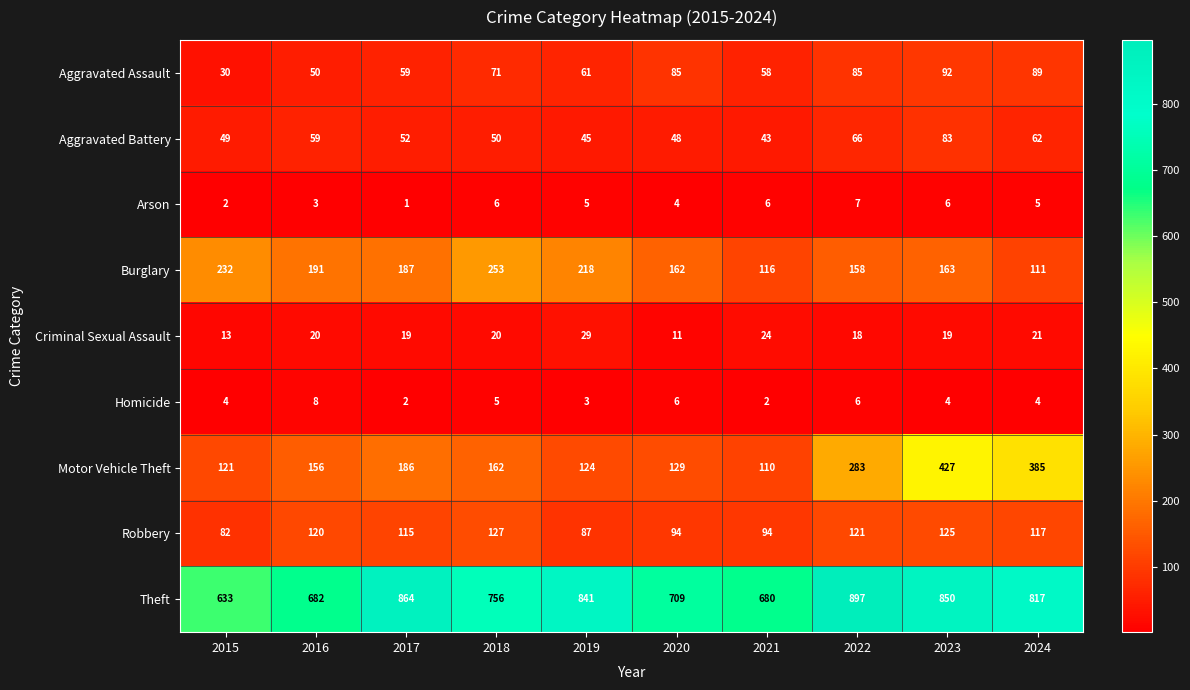

What is the total value across all series at 2024?

1611